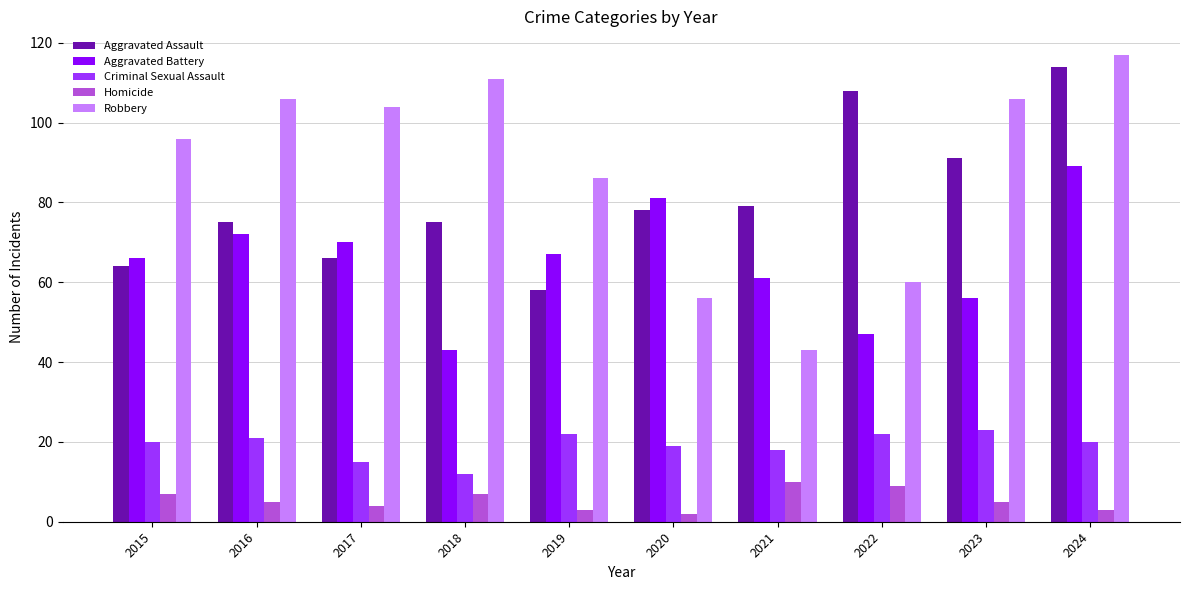

At which category is the sum across all series the highest?

2024